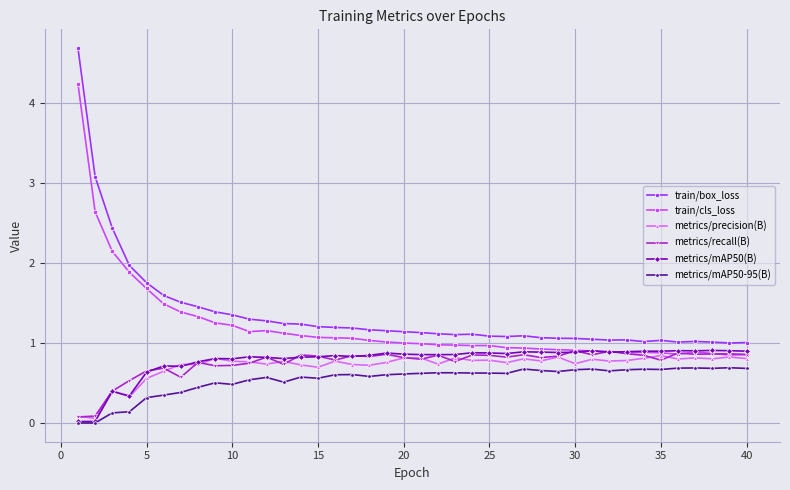

What is the minimum value for train/box_loss?

1.0